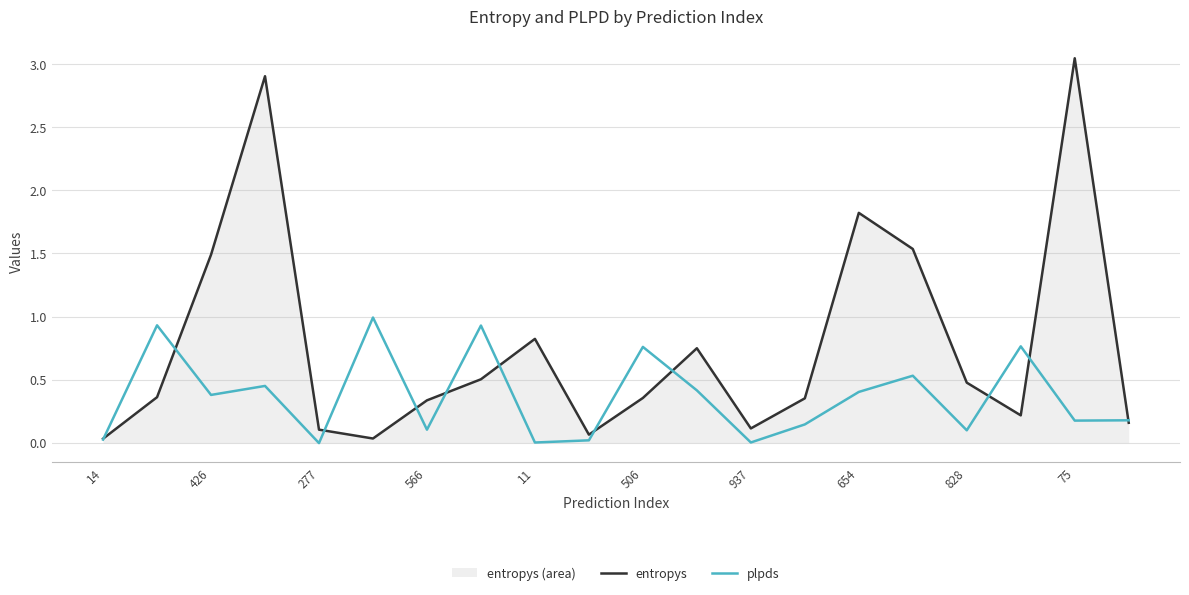

The value of plpds at 937 is 0.0. True or false?

True